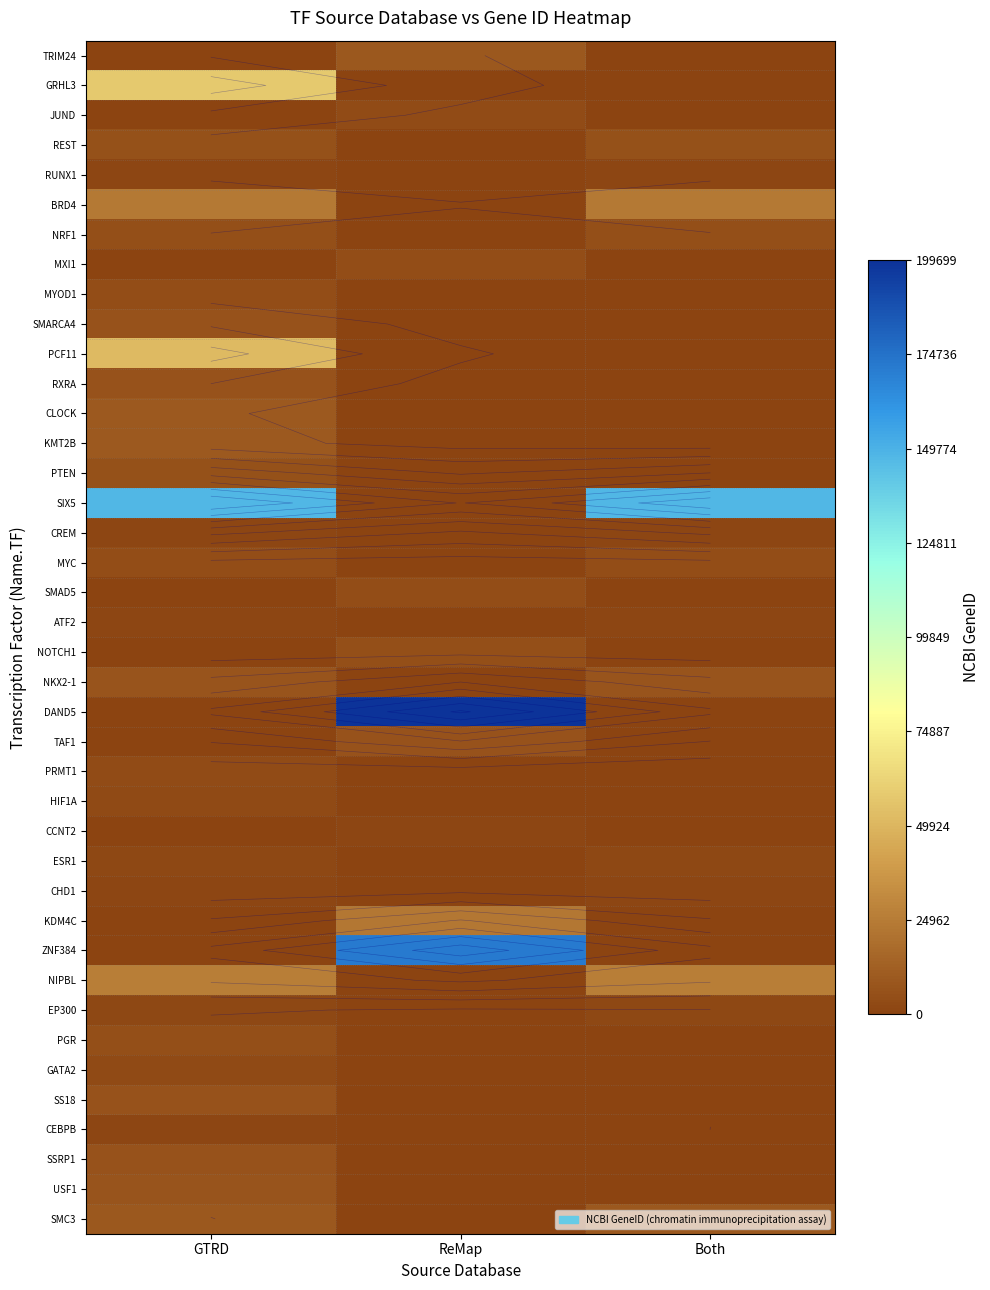

The value of PCF11 at GTRD is 74593. True or false?

False